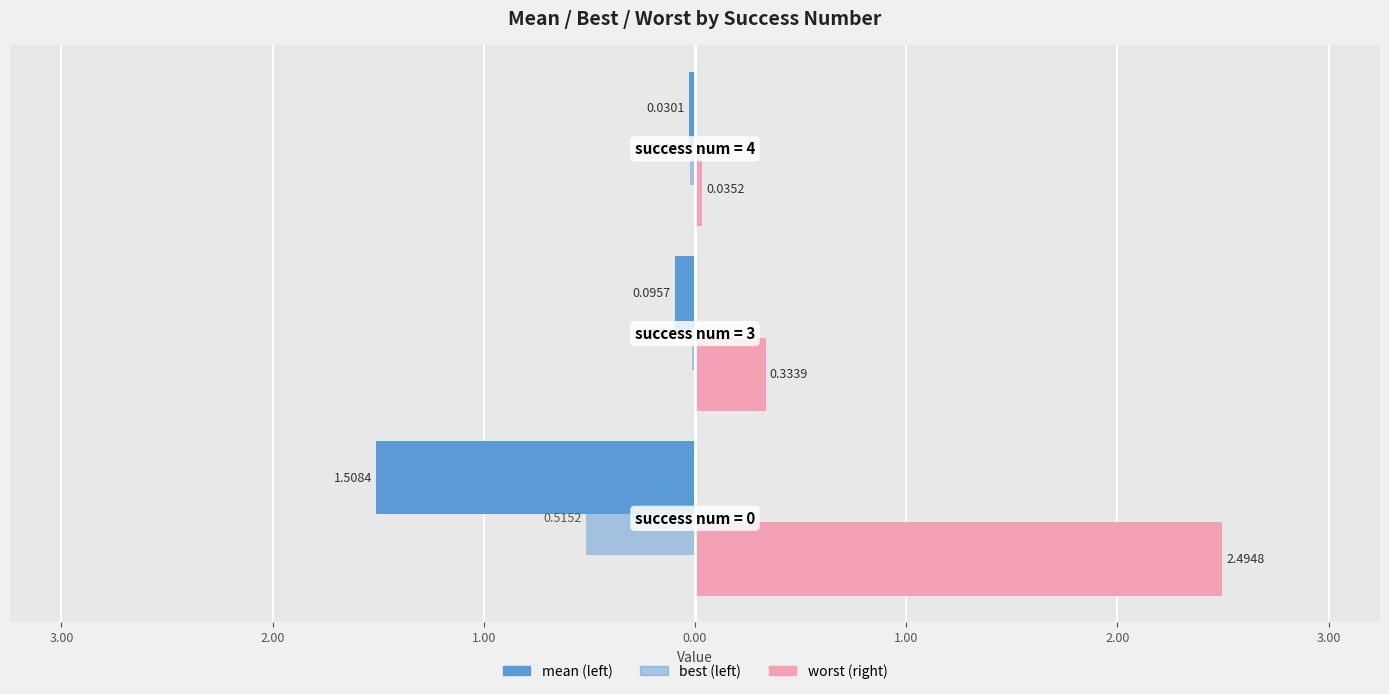

At which category does the chart reach its minimum across all series?

4.00